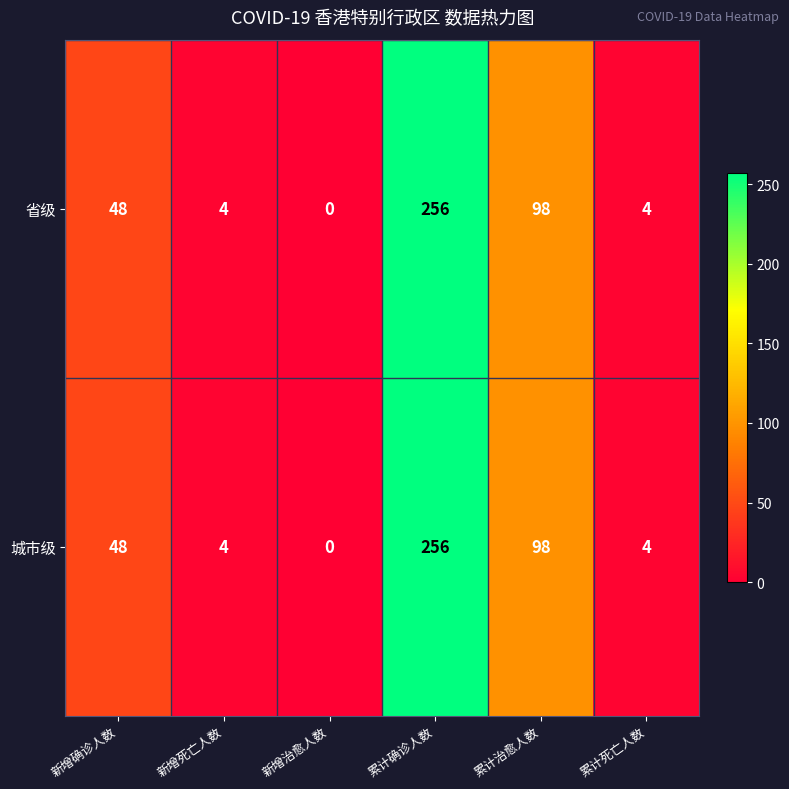

What is the sum of all 省级 values?

410